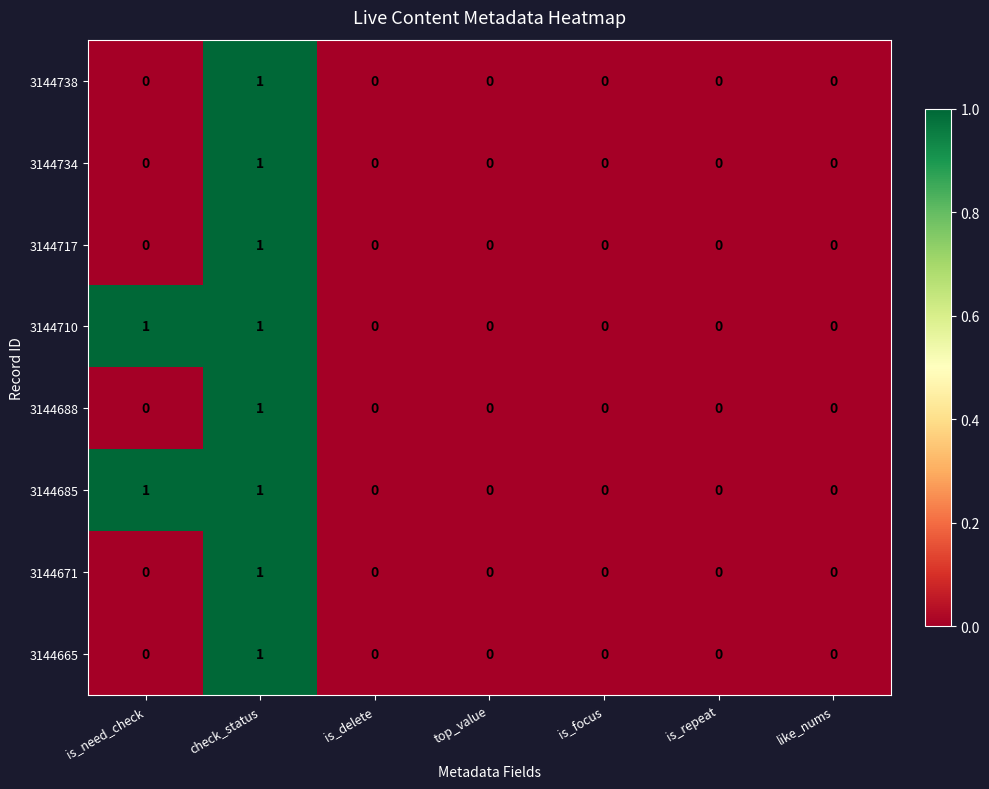

How many values in the 3144738 series exceed 0?

1